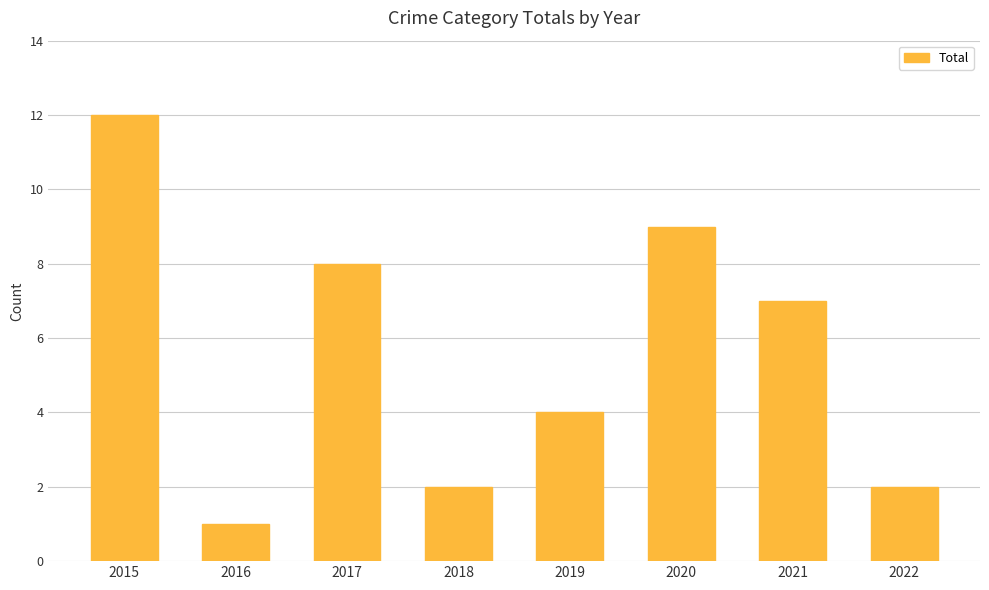

What is the average value?

6